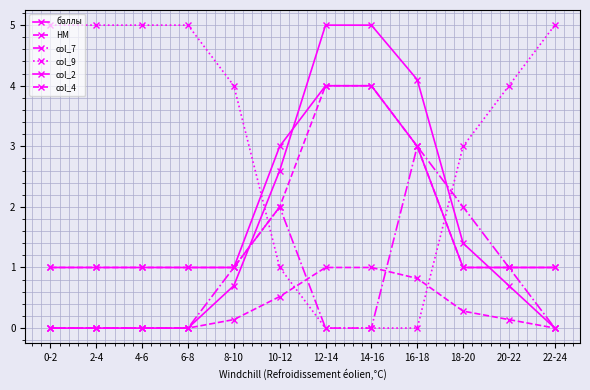

Reading right to left, extract all data points from this chart.

баллы: 22-24=0.0	20-22=0.7	18-20=1.4	16-18=4.1	14-16=5.0	12-14=5.0	10-12=2.6	8-10=0.7	6-8=0.0	4-6=0.0	2-4=0.0	0-2=0.0
НМ: 22-24=0.0	20-22=0.1	18-20=0.3	16-18=0.8	14-16=1.0	12-14=1.0	10-12=0.5	8-10=0.1	6-8=0.0	4-6=0.0	2-4=0.0	0-2=0.0
col_7: 22-24=0.0	20-22=1.0	18-20=2.0	16-18=3.0	14-16=0.0	12-14=0.0	10-12=2.0	8-10=1.0	6-8=0.0	4-6=0.0	2-4=0.0	0-2=0.0
col_9: 22-24=5.0	20-22=4.0	18-20=3.0	16-18=0.0	14-16=0.0	12-14=0.0	10-12=1.0	8-10=4.0	6-8=5.0	4-6=5.0	2-4=5.0	0-2=5.0
col_2: 22-24=1.0	20-22=1.0	18-20=1.0	16-18=3.0	14-16=4.0	12-14=4.0	10-12=3.0	8-10=1.0	6-8=1.0	4-6=1.0	2-4=1.0	0-2=1.0
col_4: 22-24=1.0	20-22=1.0	18-20=1.0	16-18=3.0	14-16=4.0	12-14=4.0	10-12=2.0	8-10=1.0	6-8=1.0	4-6=1.0	2-4=1.0	0-2=1.0